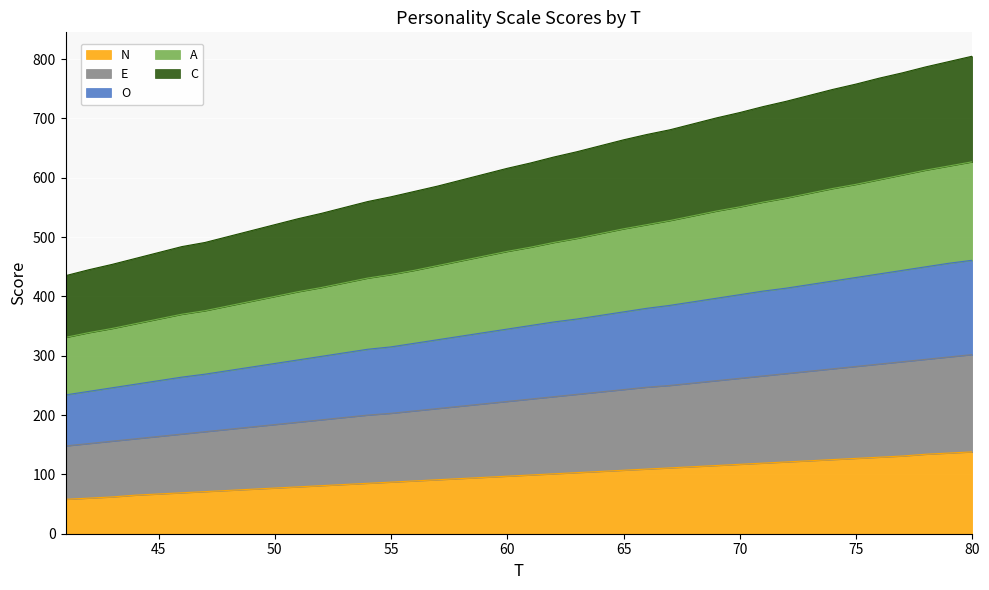

The value of E at 63 is 400. True or false?

False